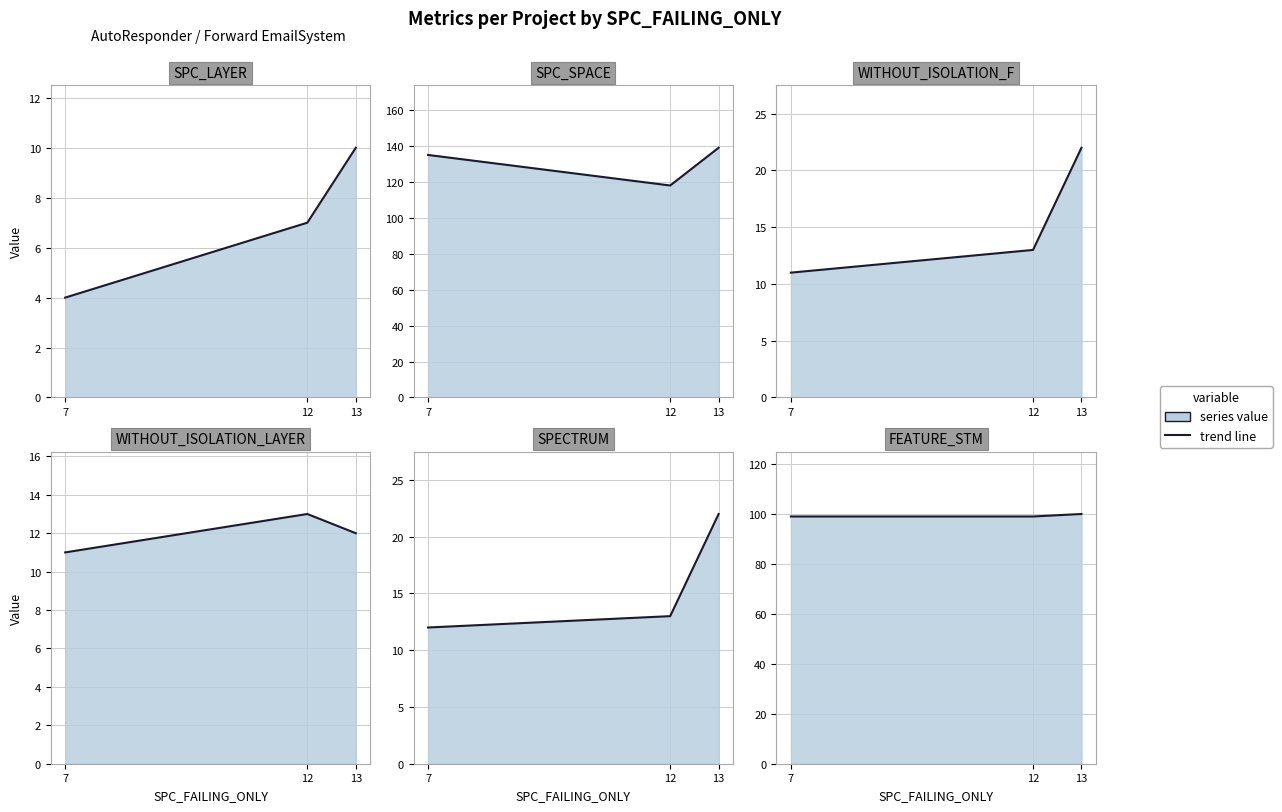

The value of WITHOUT_ISOLATION_F at 12 is 13. True or false?

True